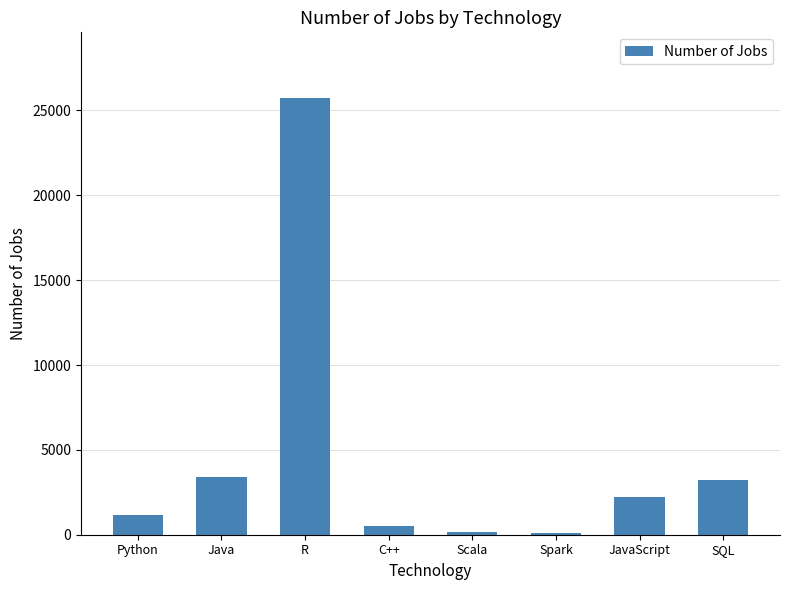

Count the number of categories in the chart.

8